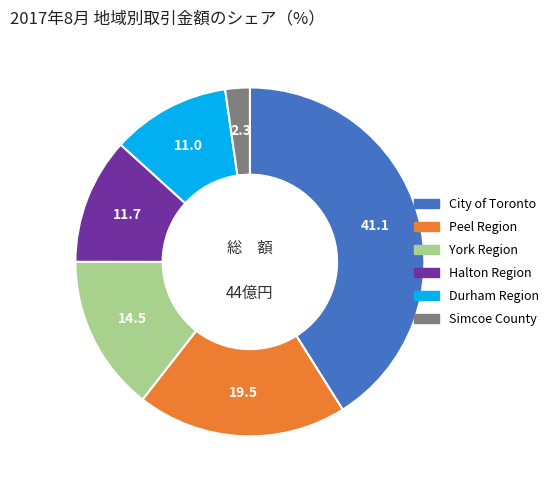

Is the sum of Durham Region and City of Toronto greater than half?

Yes